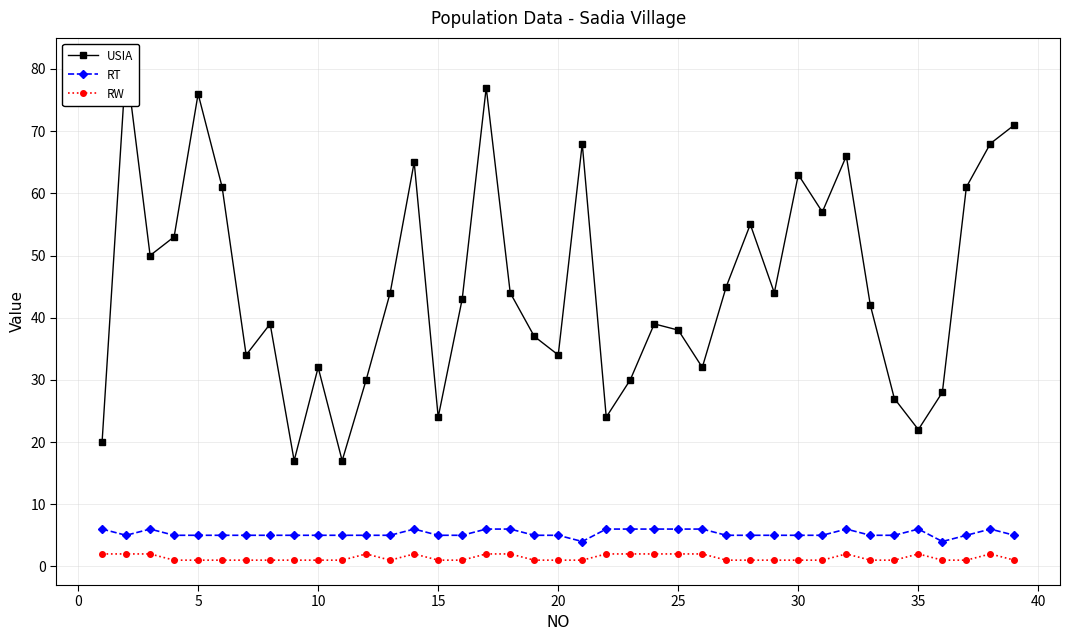

What is the maximum value for RT?

6